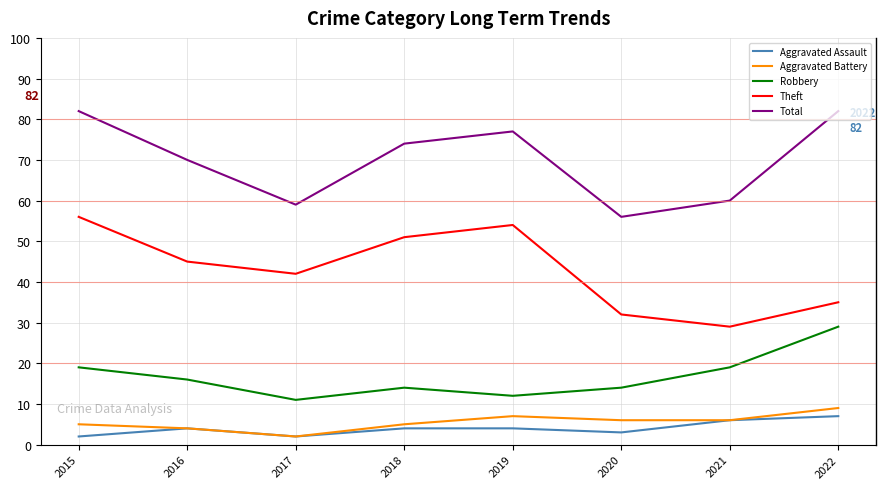

What is the difference between the highest and lowest values at 2019?

73